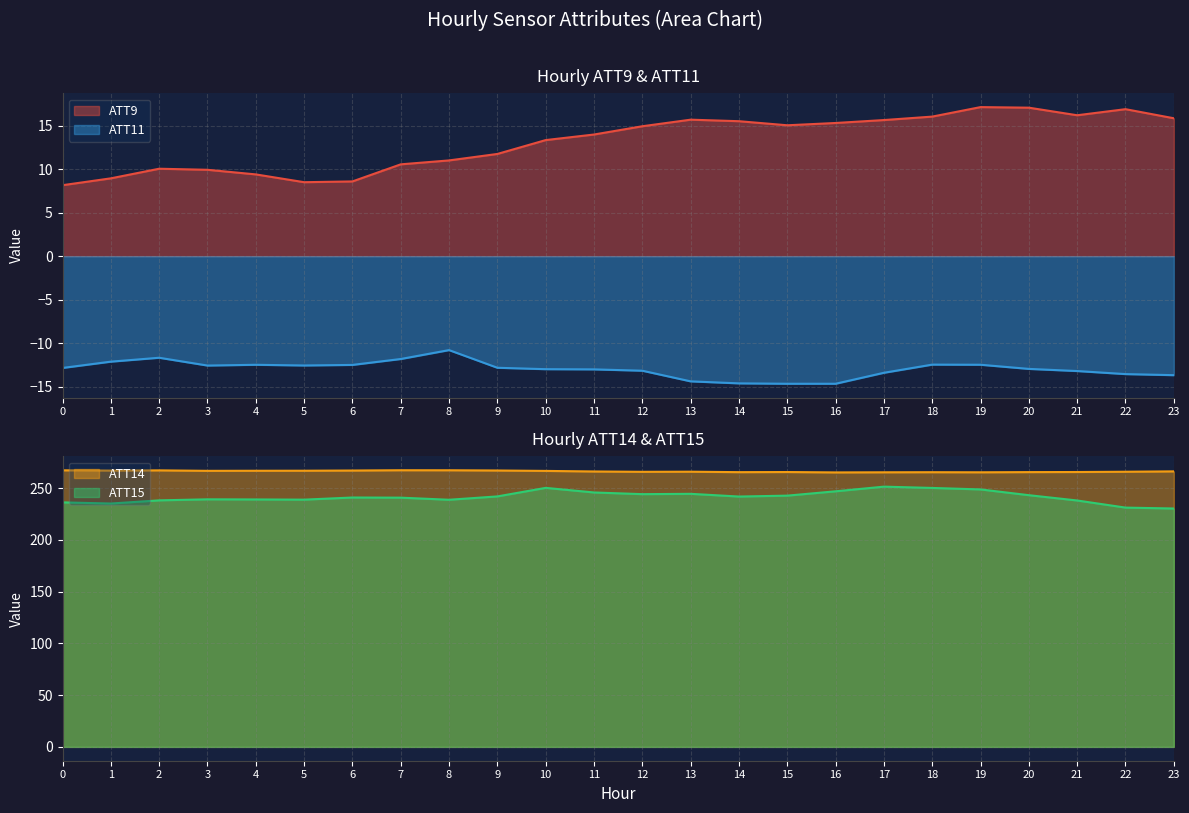

True or false: ATT11 has more than 0 interior local peaks.

True